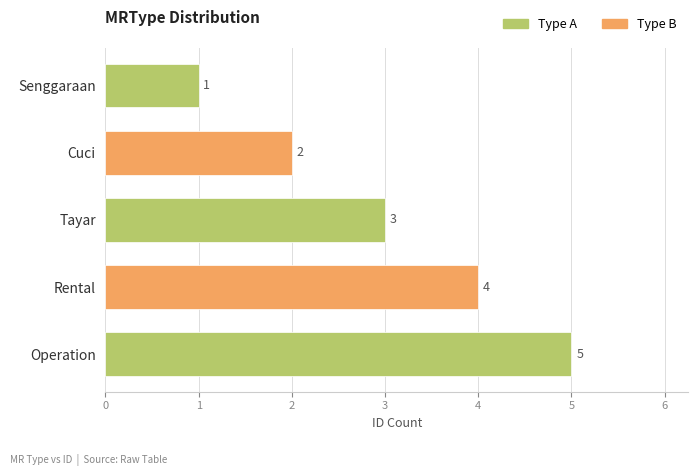

Is it true that the value at Senggaraan is 1?

True